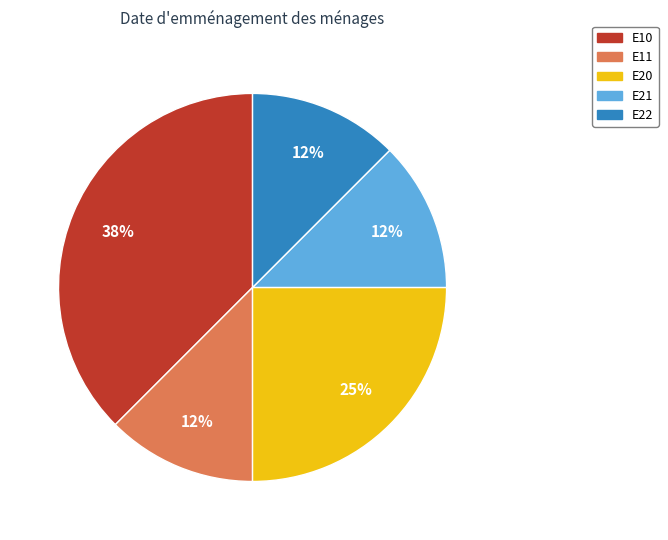

Combined, do E11 and E20 account for over 50%?

No